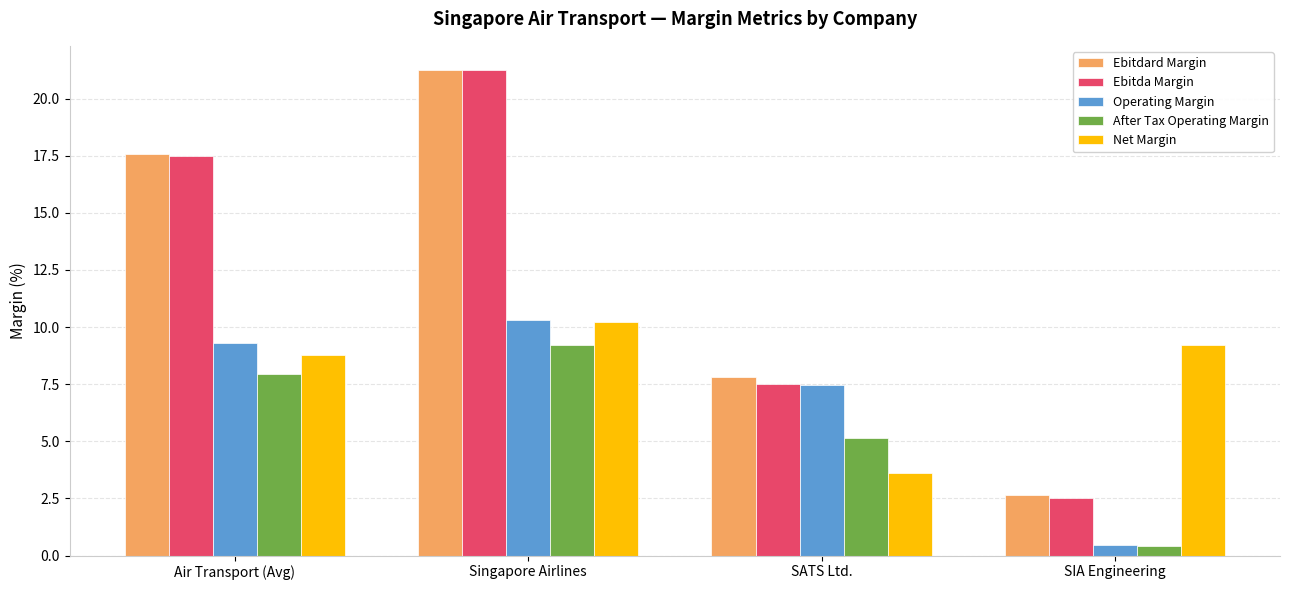

Which category has the highest value in the Operating Margin series?

Singapore Airlines